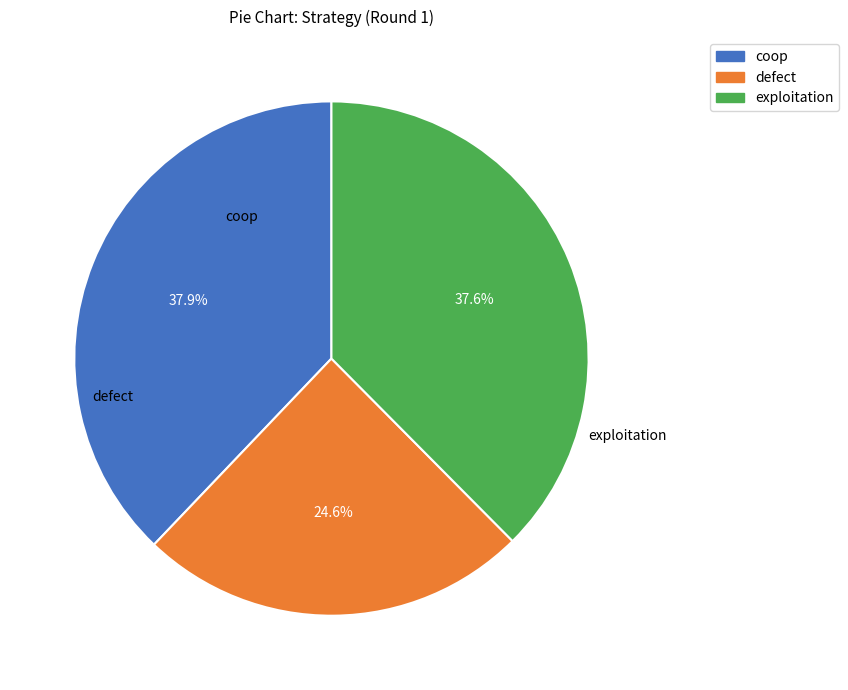

To the nearest percent, what is the difference between the exploitation and defect slice percentages?

13%